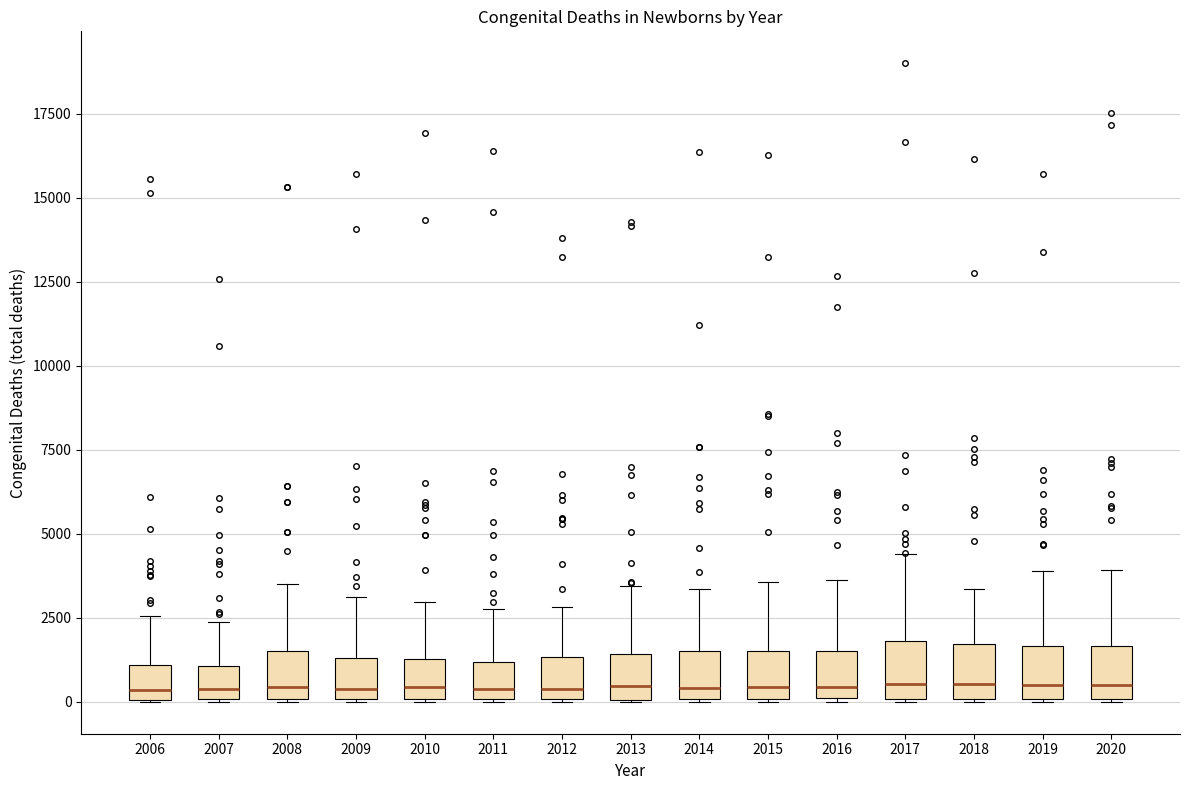

Reading left to right, read every box against the y-axis: the position of its median line, the range the box covers, and the ends of its whiskers. The values are not printed on the chart, so give them approximately, as read against the axis.

2006: median 500, box 0 to 1000, whiskers 0 to 2500
2007: median 500, box 0 to 1000, whiskers 0 to 2500
2008: median 500, box 0 to 1500, whiskers 0 to 3500
2009: median 500, box 0 to 1500, whiskers 0 to 3000
2010: median 500, box 0 to 1500, whiskers 0 to 3000
2011: median 500, box 0 to 1000, whiskers 0 to 3000
2012: median 500, box 0 to 1500, whiskers 0 to 3000
2013: median 500, box 0 to 1500, whiskers 0 to 3500
2014: median 500, box 0 to 1500, whiskers 0 to 3500
2015: median 500, box 0 to 1500, whiskers 0 to 3500
2016: median 500, box 0 to 1500, whiskers 0 to 3500
2017: median 500, box 0 to 2000, whiskers 0 to 4500
2018: median 500, box 0 to 1500, whiskers 0 to 3500
2019: median 500, box 0 to 1500, whiskers 0 to 4000
2020: median 500, box 0 to 1500, whiskers 0 to 4000